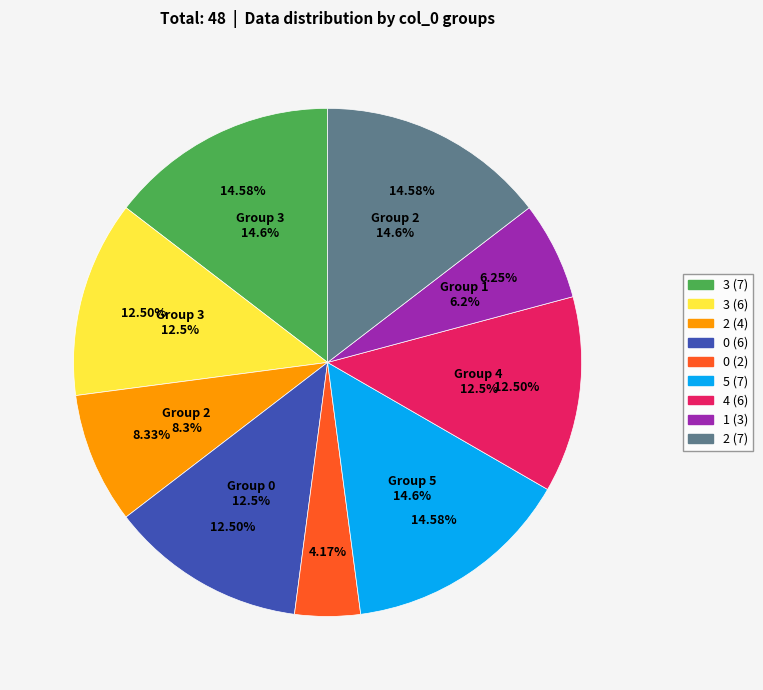

Does 0 account for over 50% of the chart?

No